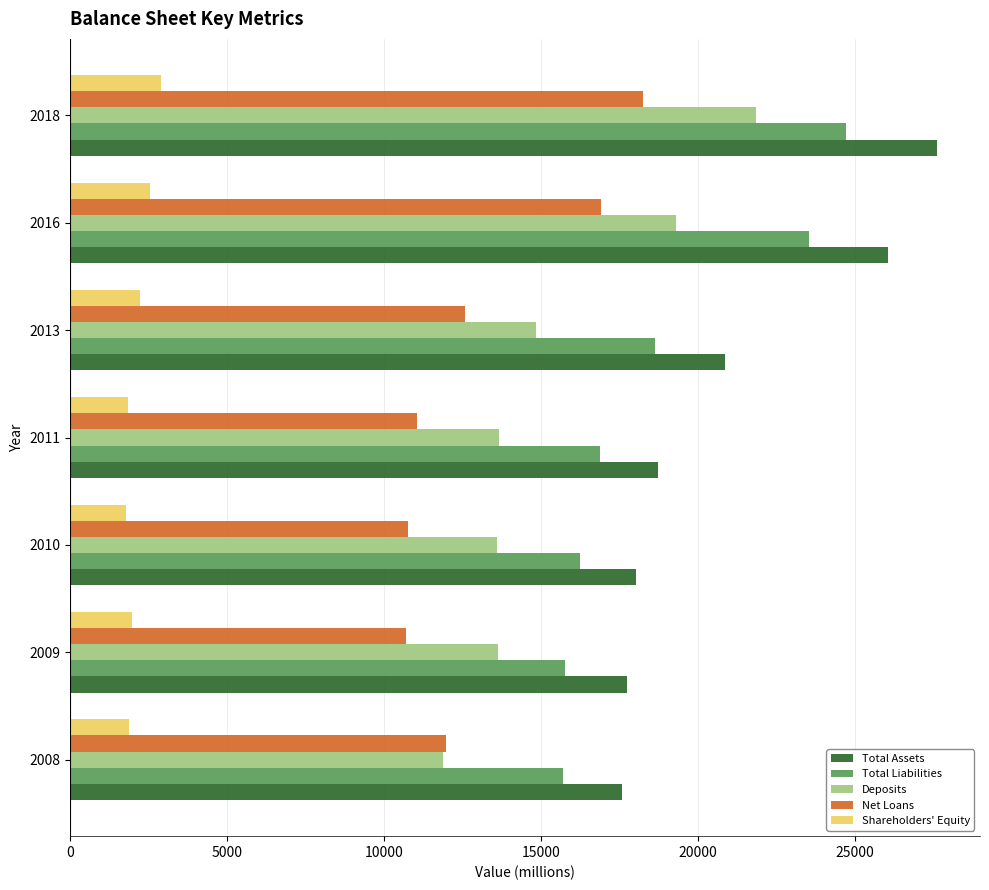

The Shareholders' Equity series shows 3473 at 2013. True or false?

False